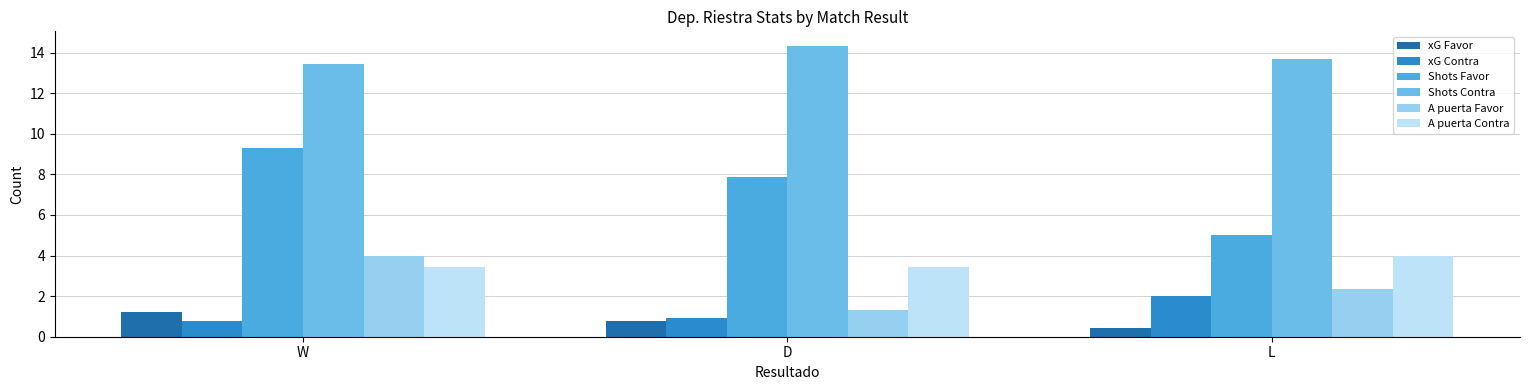

What is the label of the 1st bar from the right?

L